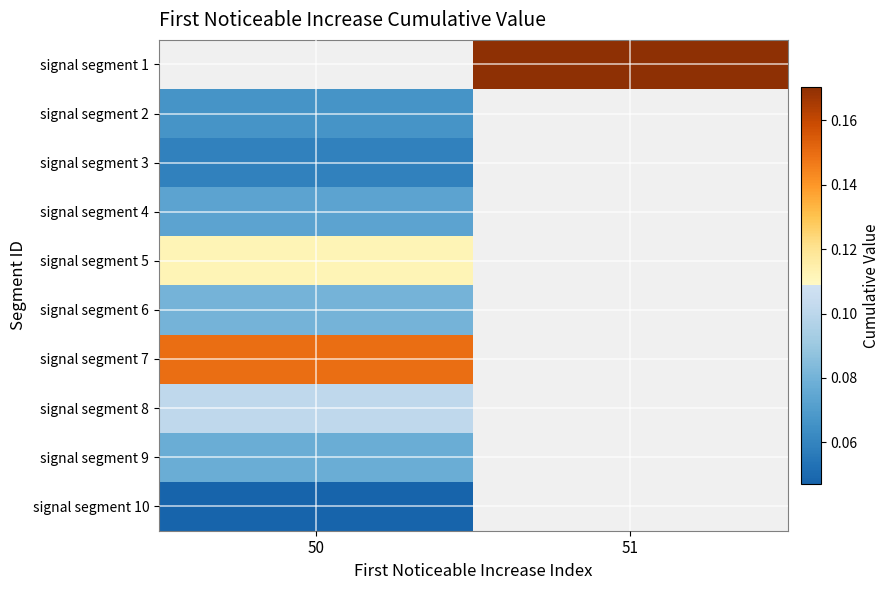

What is the maximum value shown in the chart?

0.2